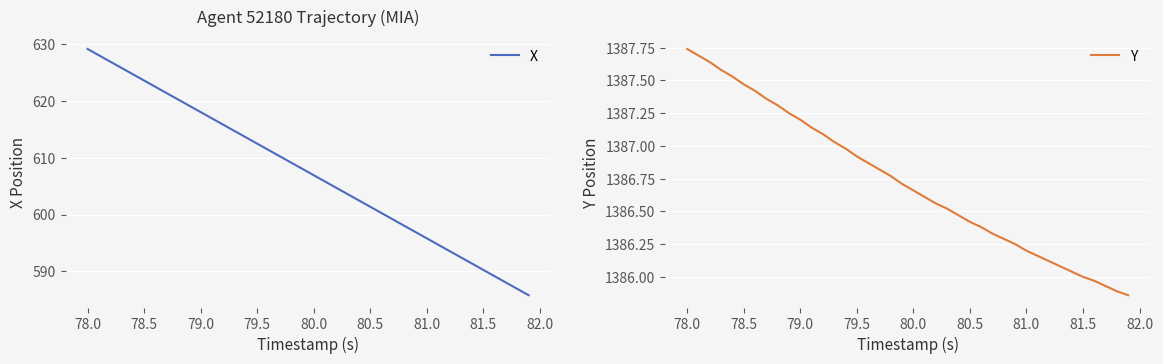

Which series has the largest total across all categories?

Y